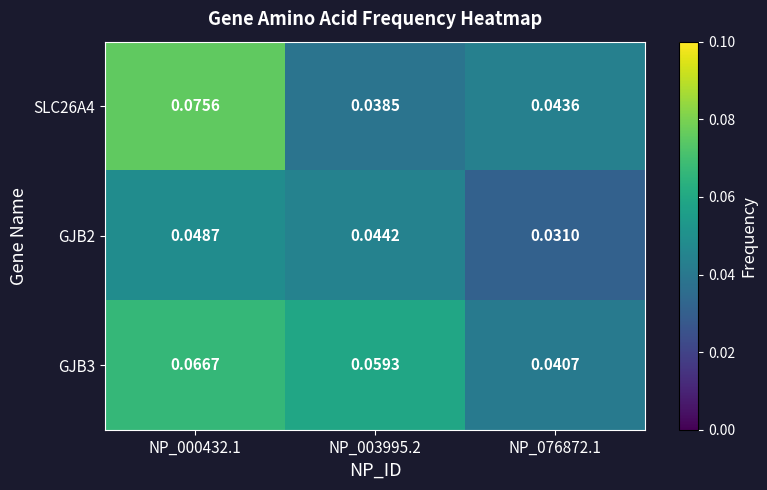

Is the value of GJB3 at NP_003995.2 greater than the value of SLC26A4 at NP_003995.2?

Yes